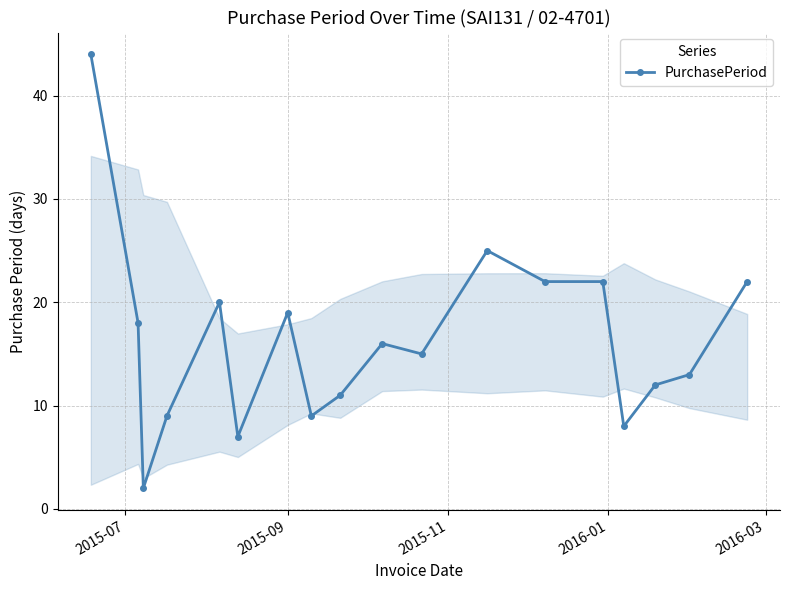

What is the sum of all values?

294